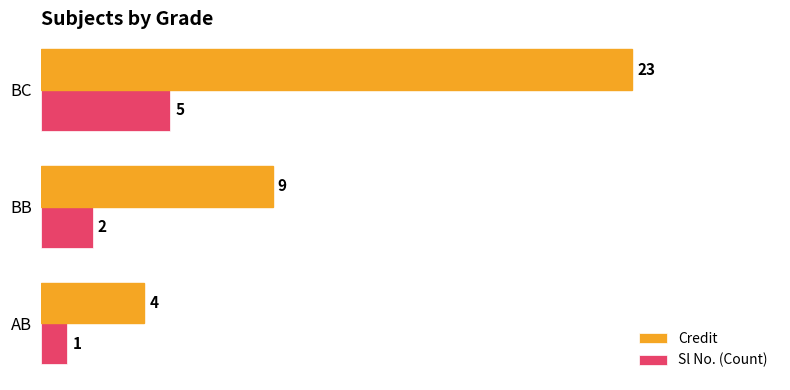

Which series has the widest spread of values?

Credit